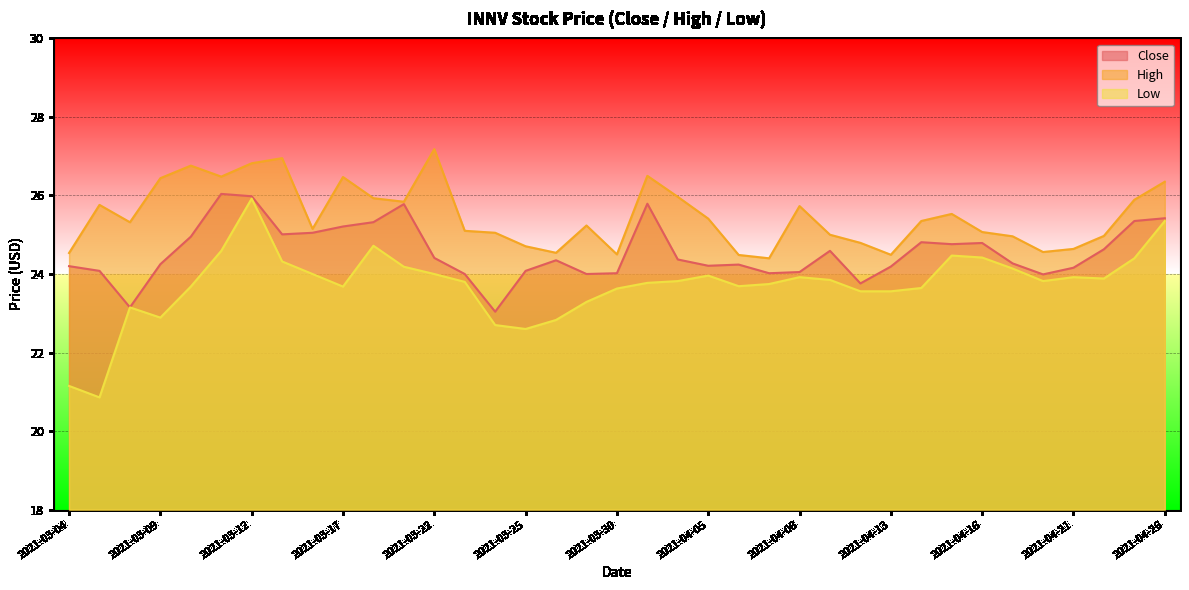

Is it true that Close equals 14.5 at 2021-03-26?

False